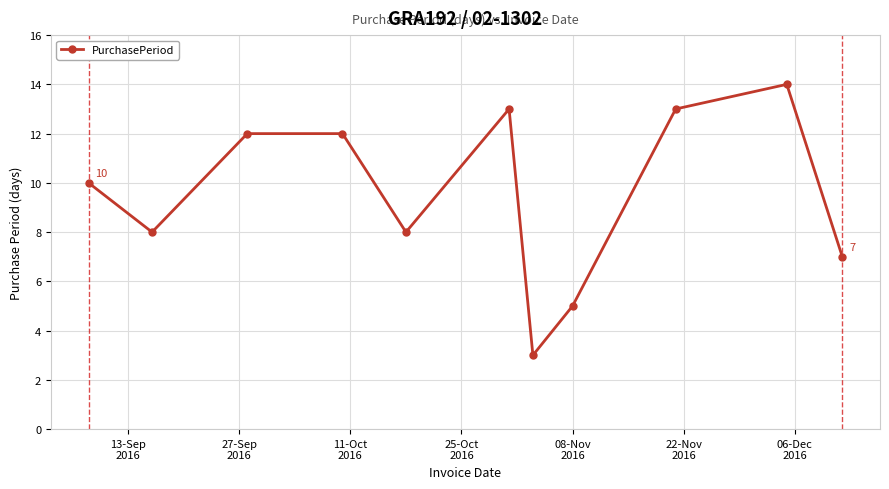

What is the greatest value displayed?

14